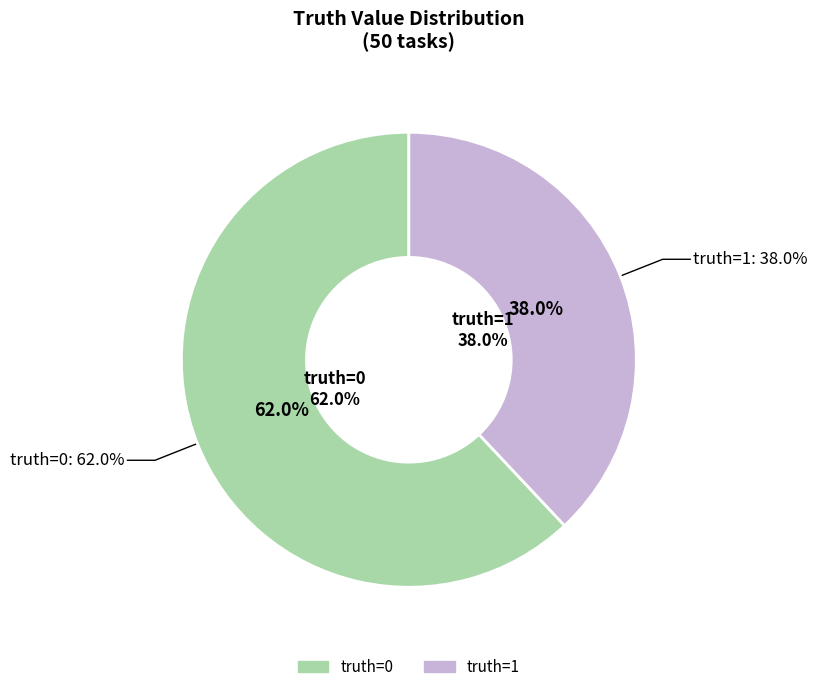

Between truth=1 and truth=0, which is larger?

truth=0